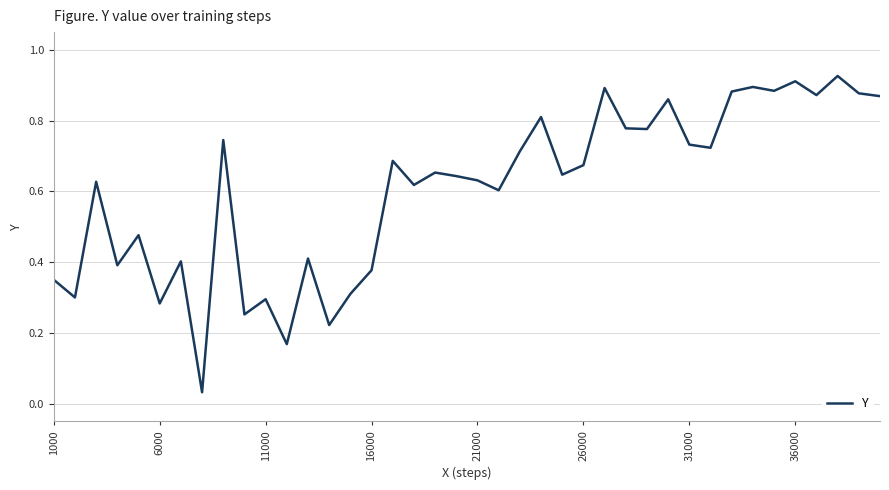

What is the difference between the maximum and second lowest values?

0.8